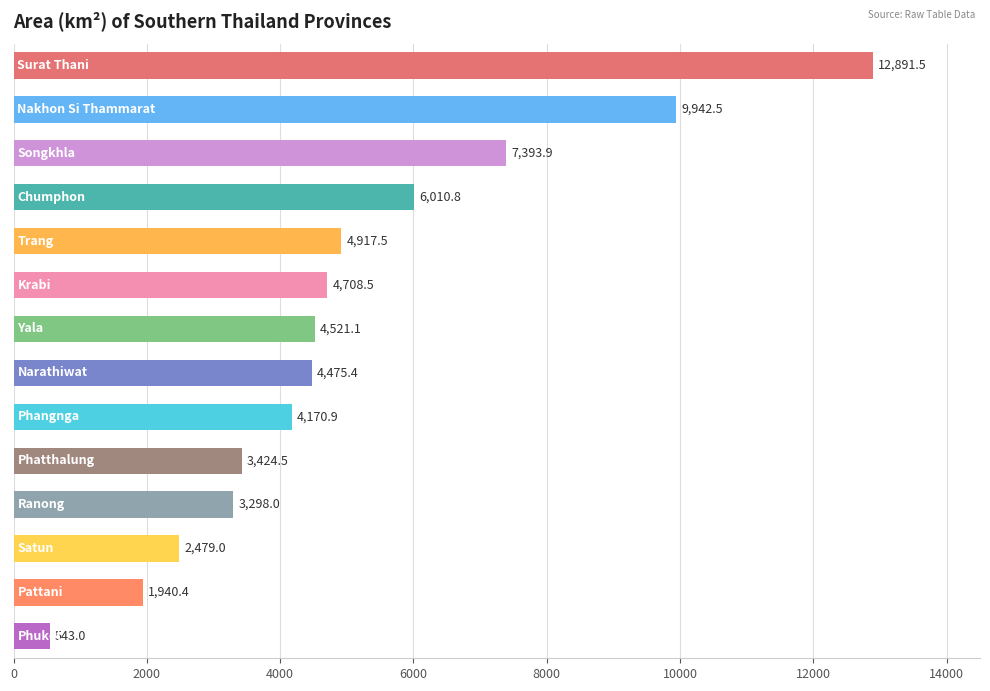

What is the sum of all values?

70717.0